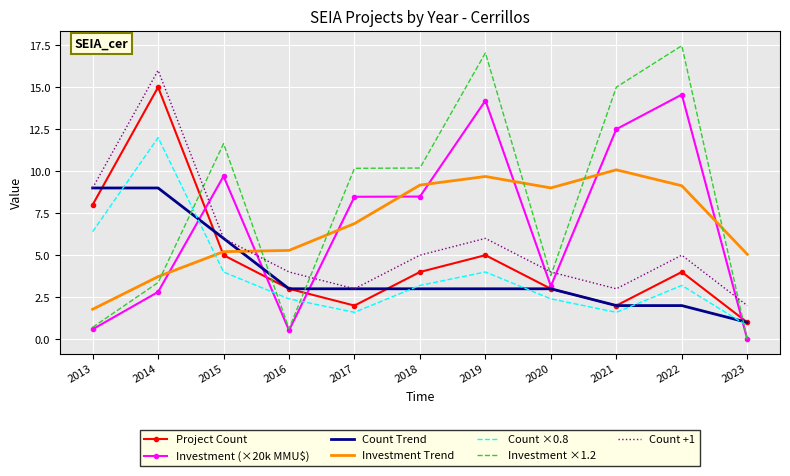

Is it true that Count Trend equals 3.0 at 2017?

True